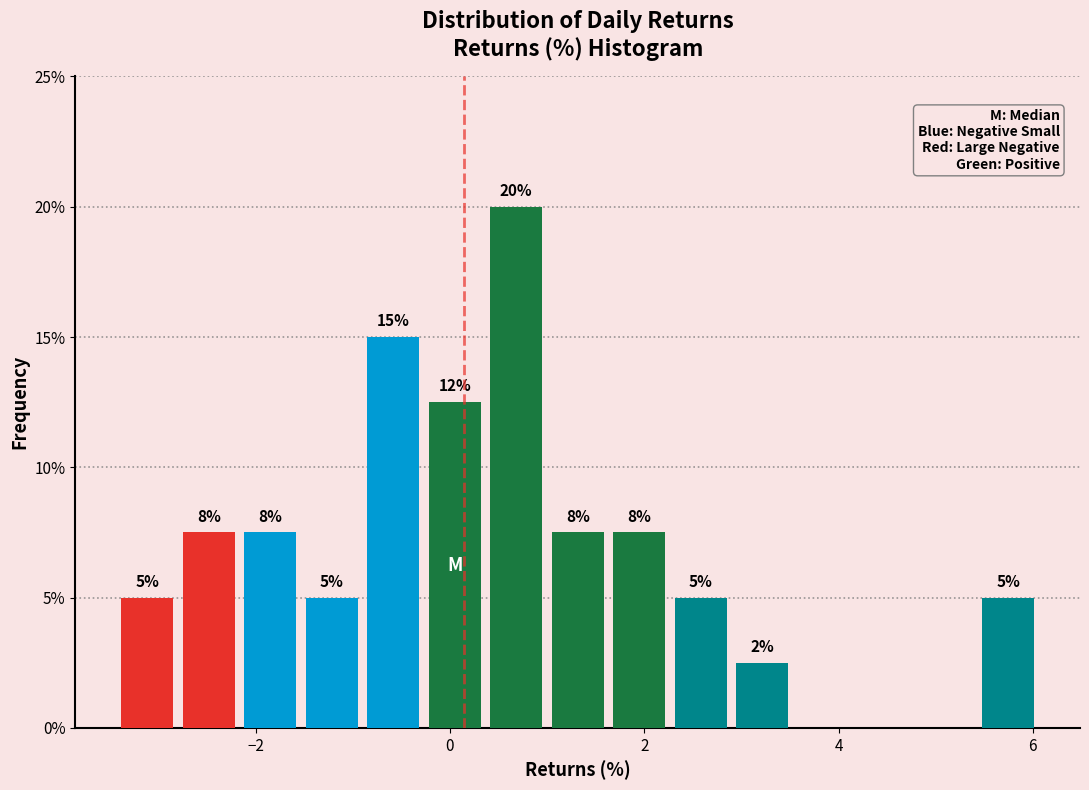

Read against the x-axis, roughly where is the centre of the tallest bar?

0.6